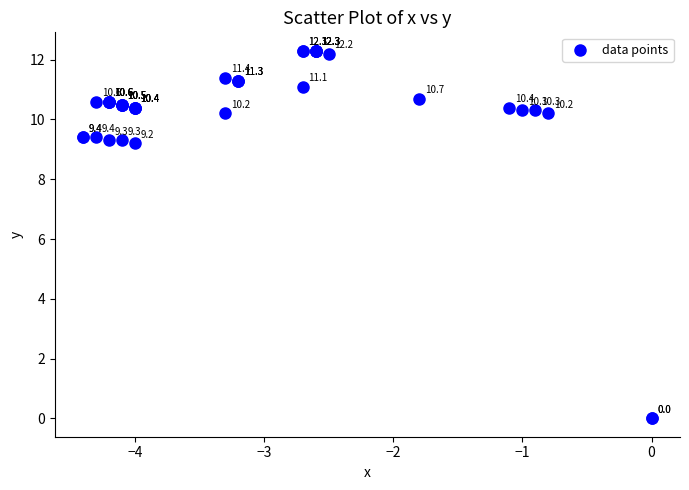

What Y value in the scatter plot is closest to 6?

9.2